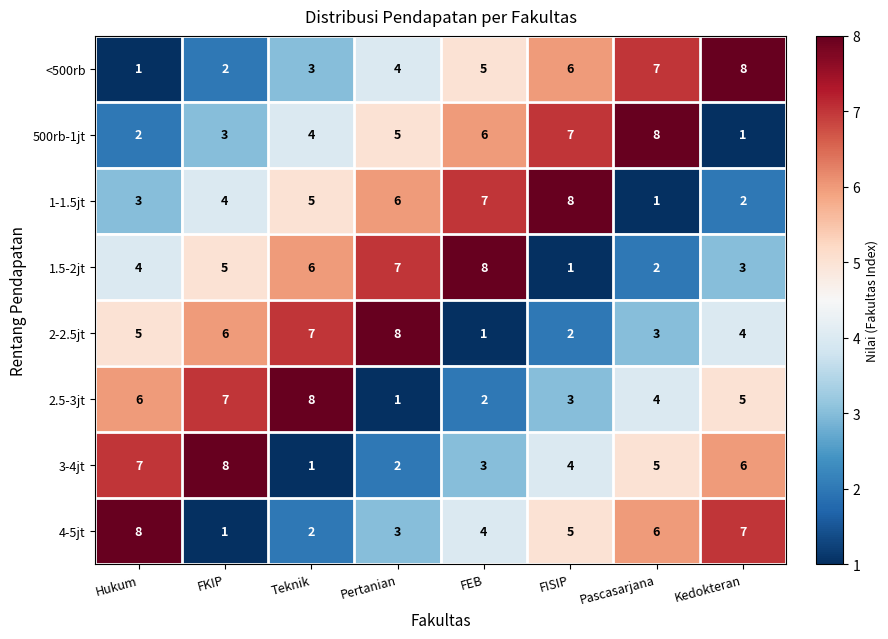

Count the 2-2.5jt values in the range 3 to 7.

5